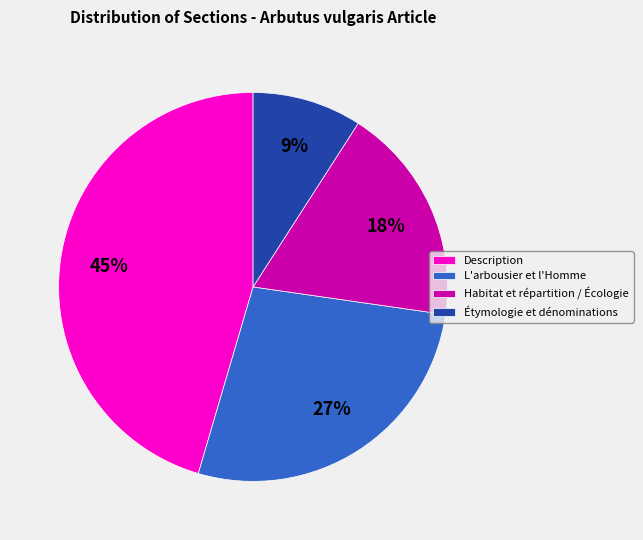

To the nearest percent, what is the difference between the Habitat et répartition / Écologie and L'arbousier et l'Homme slice percentages?

9%